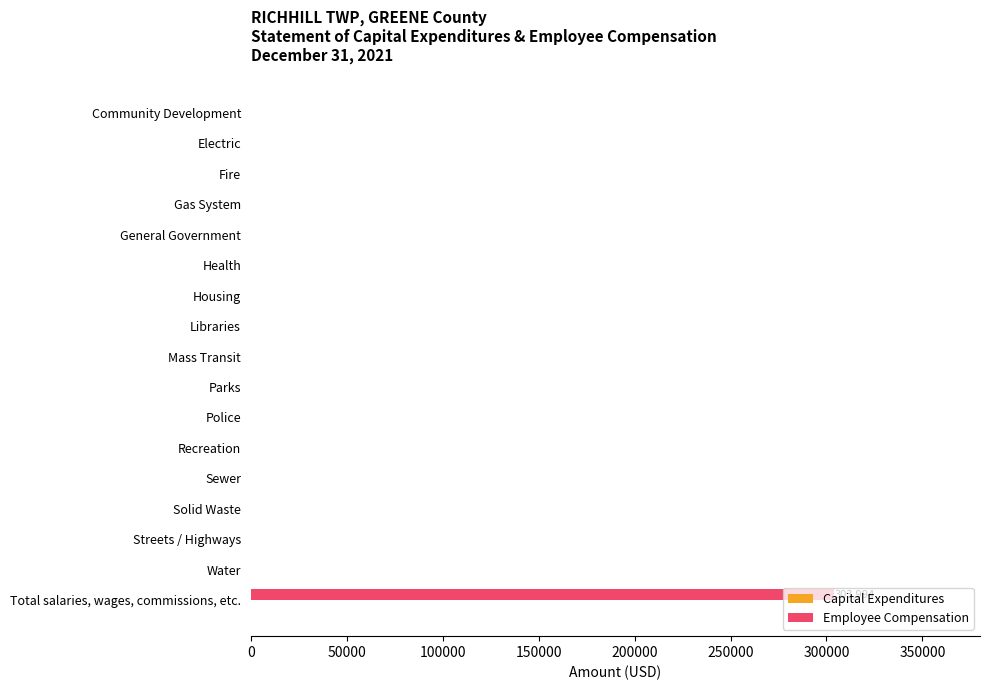

True or false: the data shows 0 at Electric.

True